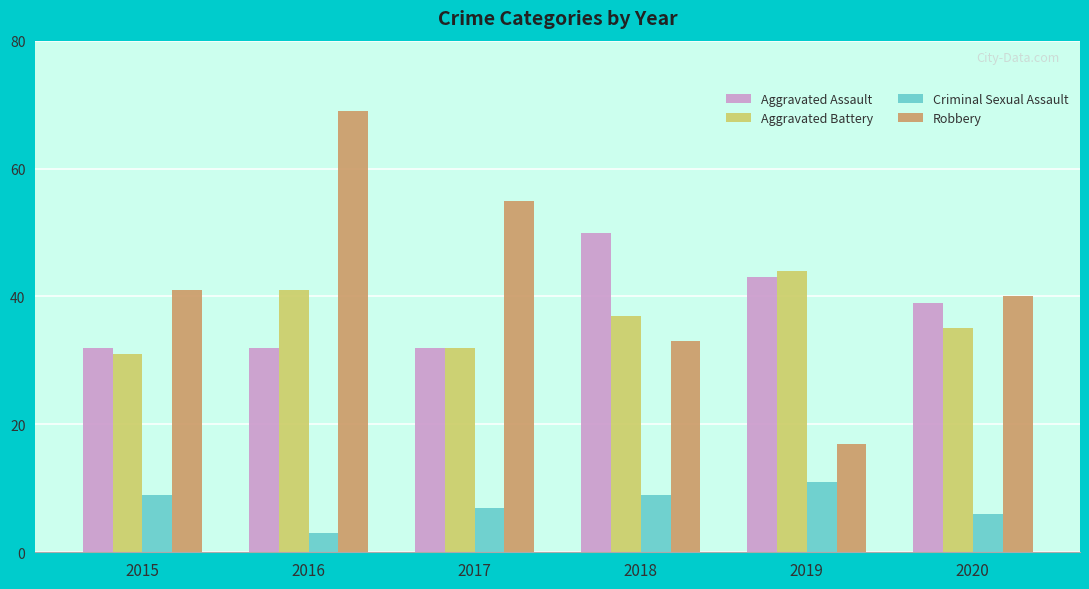

What is the spread (max minus min) of values at 2015?

32